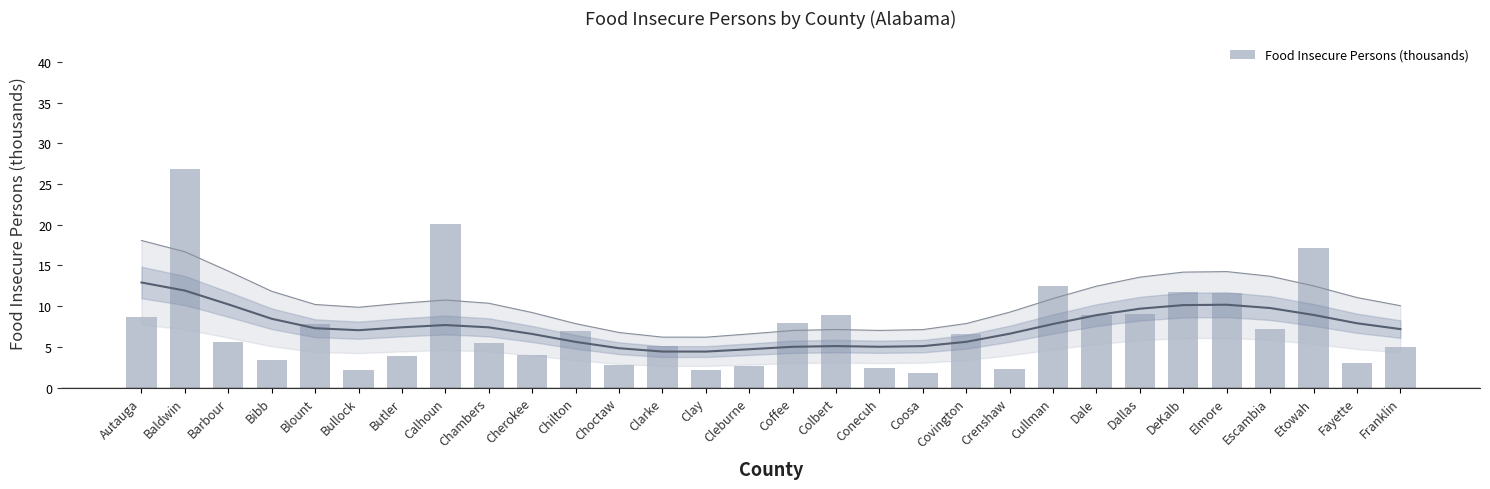

What is the sum of all values?

223.7